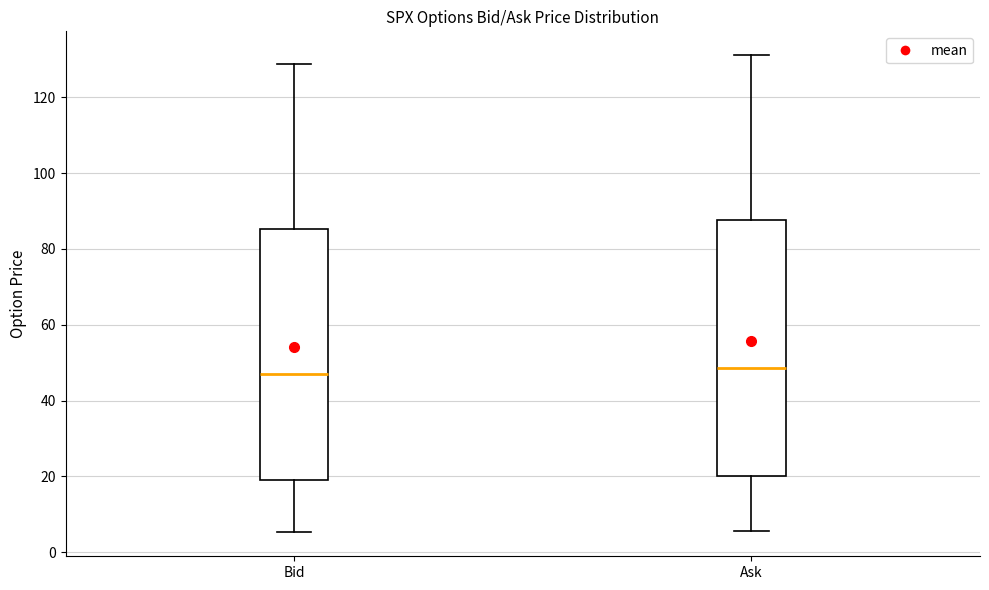

Where is the upper edge of the box for Ask on the y-axis? The values are not printed on the chart, so give them approximately, as read against the axis.

88